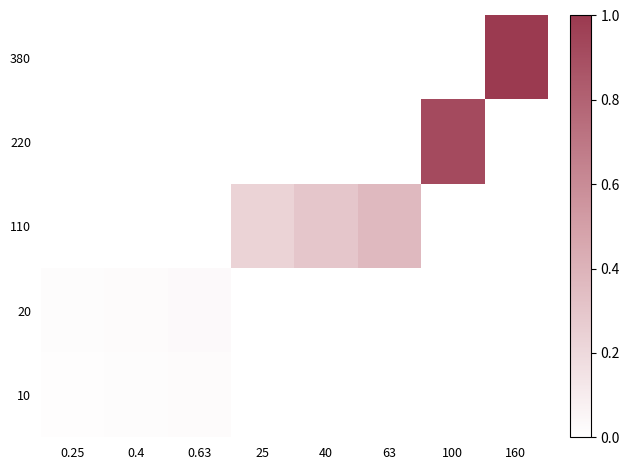

What is the maximum value shown in the chart?

1.0